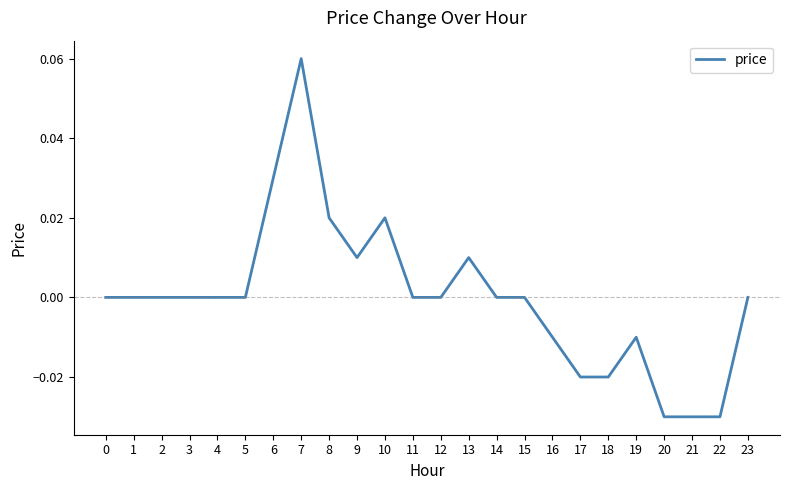

Which label corresponds to the largest value in the chart?

7